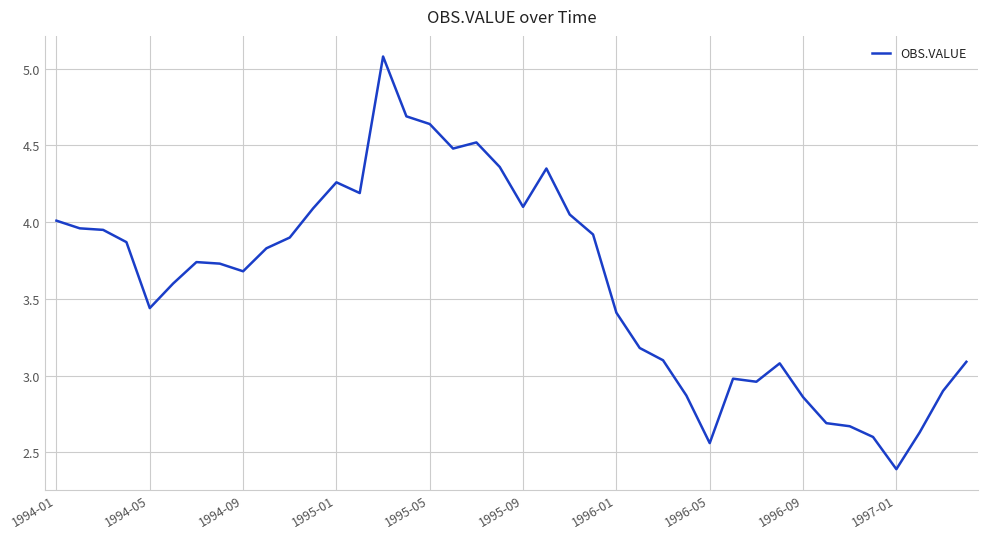

What is the maximum value shown in the chart?

5.1